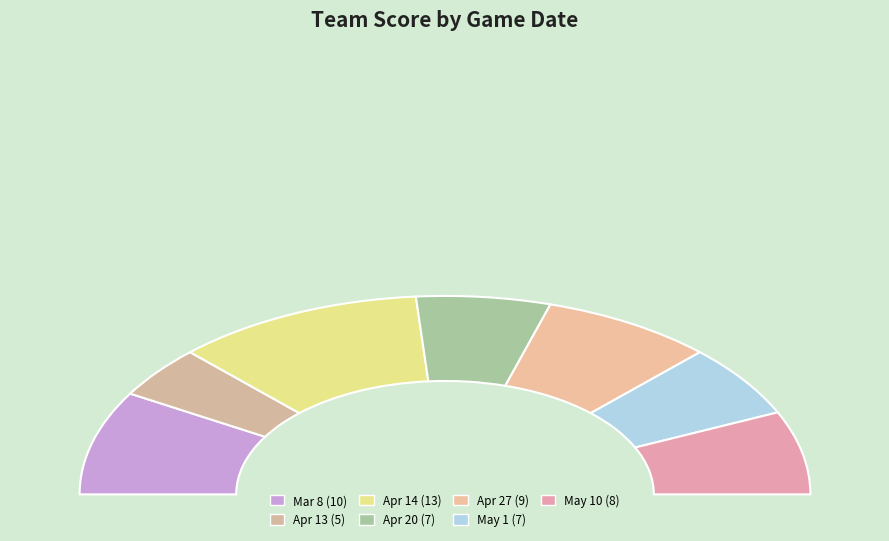

To the nearest percent, what portion does May 10 represent?

14%